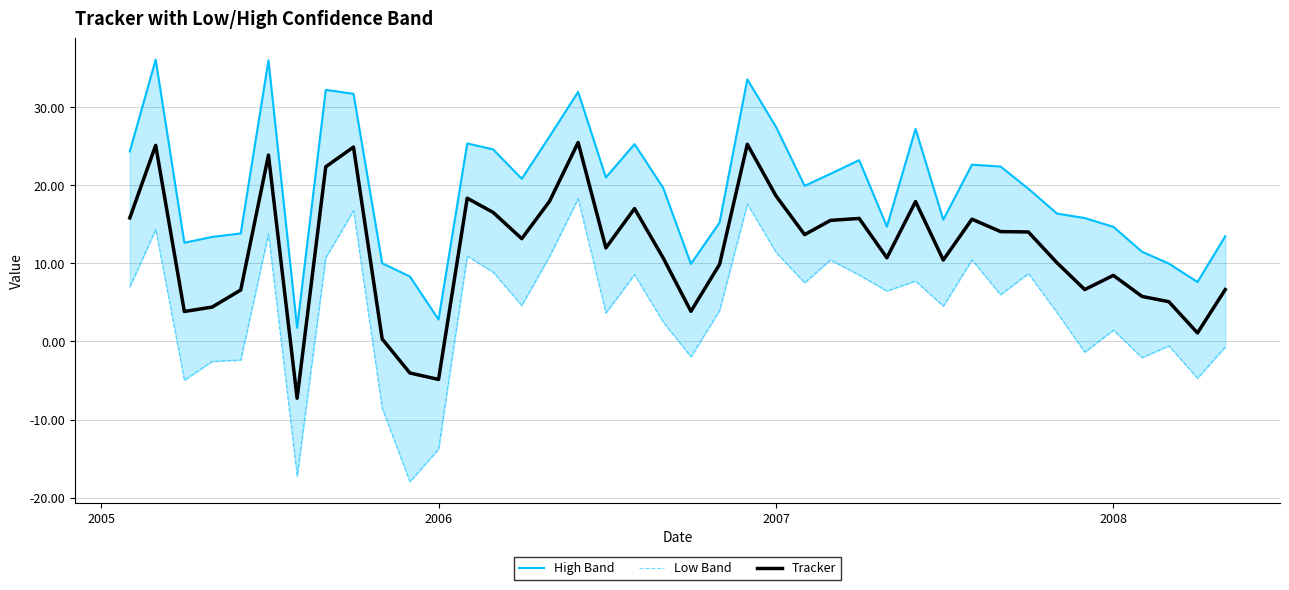

How many data points in Low Band are less than 5?

20